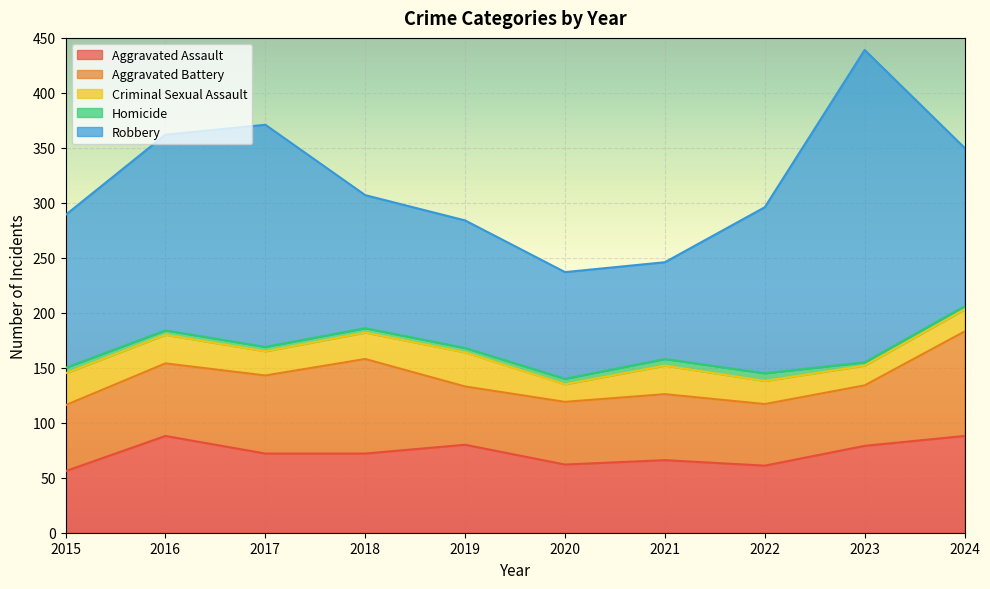

How many values in the Aggravated Battery series are below 60?

4